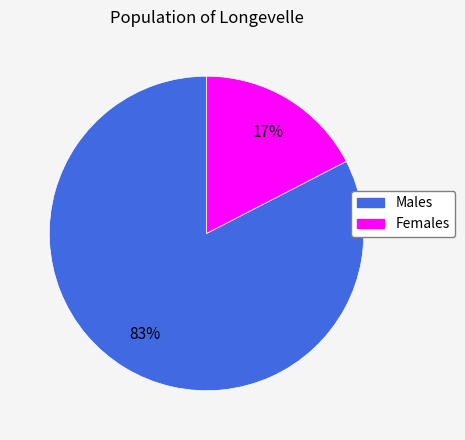

Is there any slice that represents more than half of the pie?

Yes